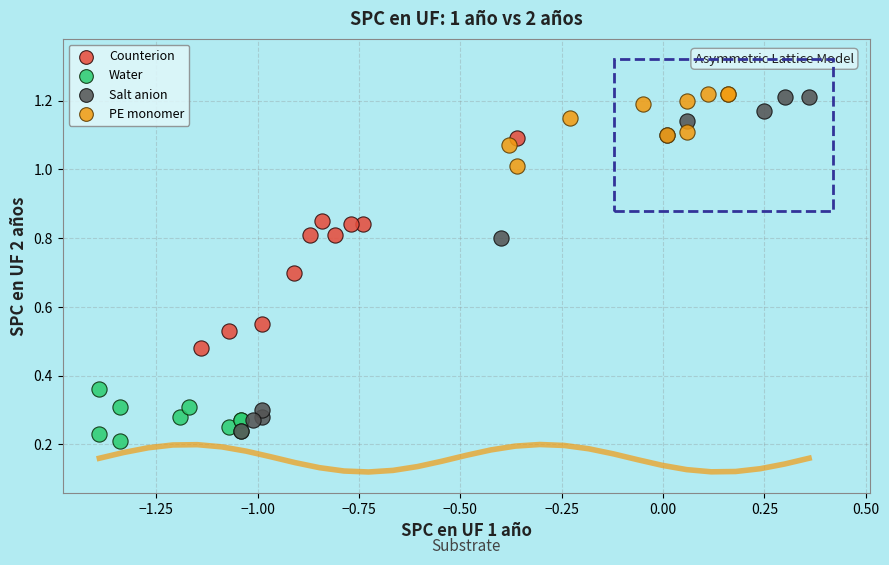

Which series has the largest Y range (max minus min)?

Salt anion